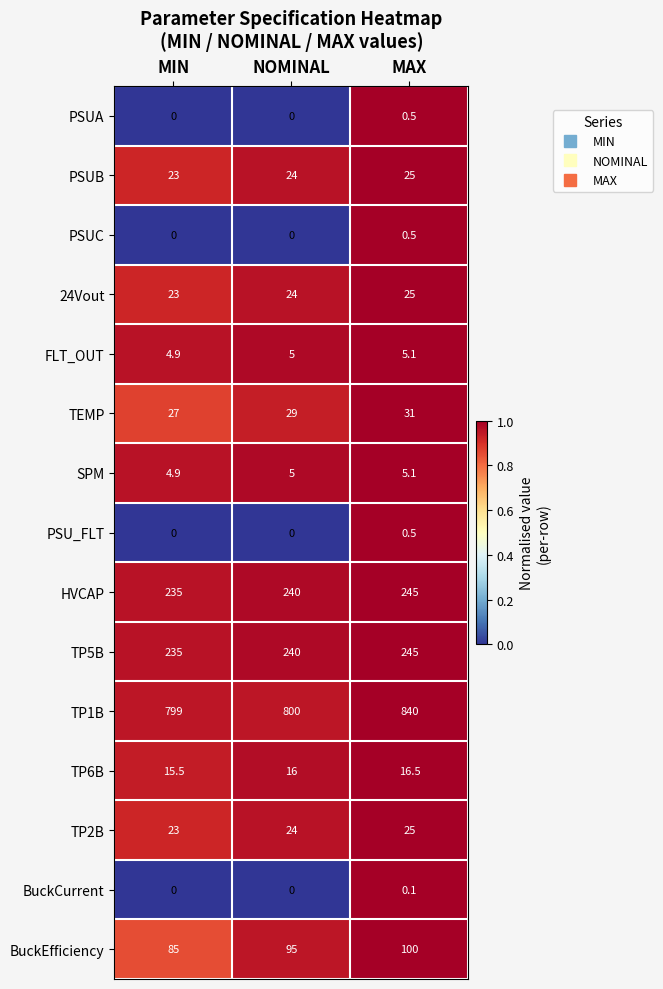

True or false: TP1B has a value of 1224.2 at MIN.

False